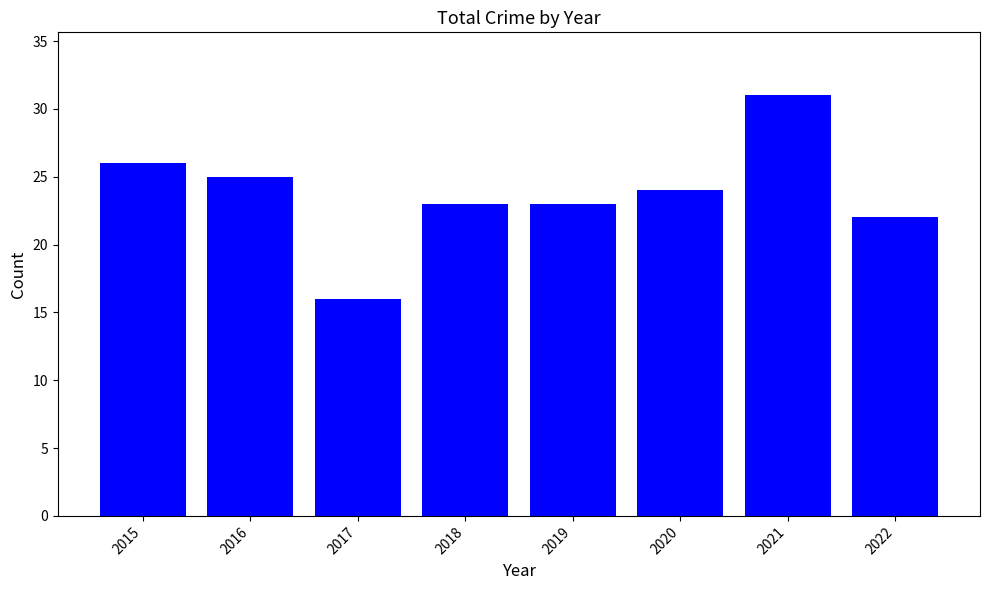

What is the maximum value shown in the chart?

31